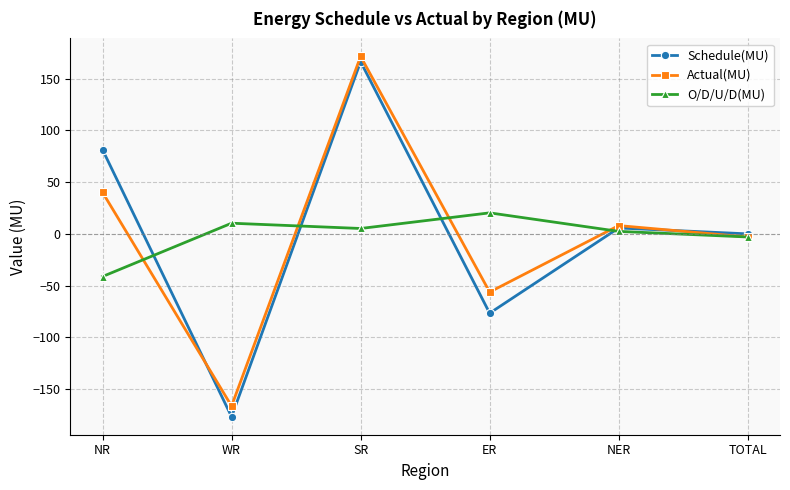

Rank the series at NR from highest to lowest value.

Schedule(MU), Actual(MU), O/D/U/D(MU)